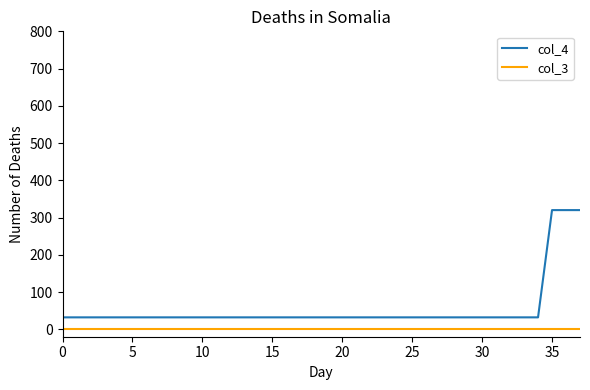

Which series has the widest spread of values?

col_4